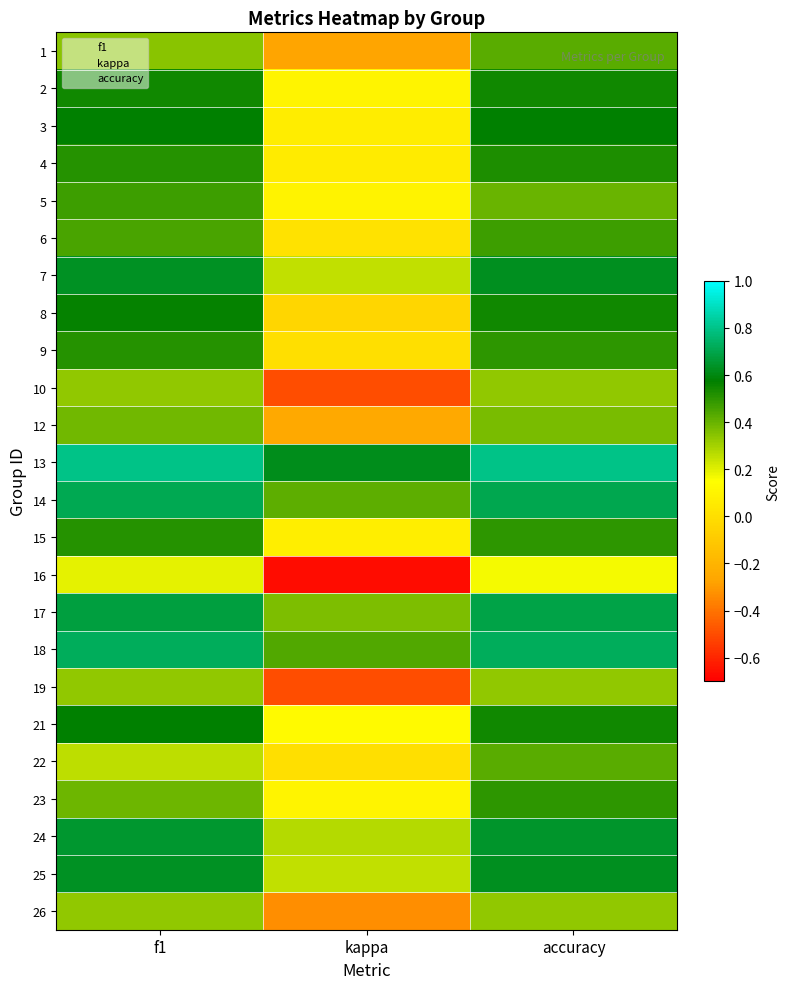

Rank the series by their maximum value, from highest to lowest.

13, 18, 14, 17, 24, 7, 25, 3, 21, 8, 2, 4, 15, 9, 23, 5, 6, 1, 22, 12, 10, 19, 26, 16